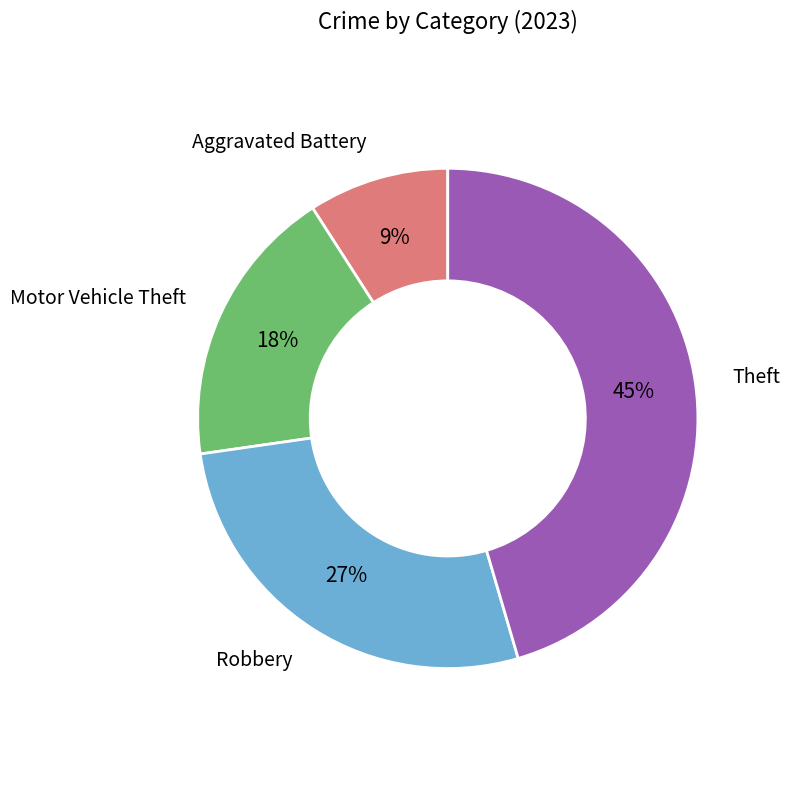

To the nearest percent, what is the difference between the largest and smallest slice percentages?

36%